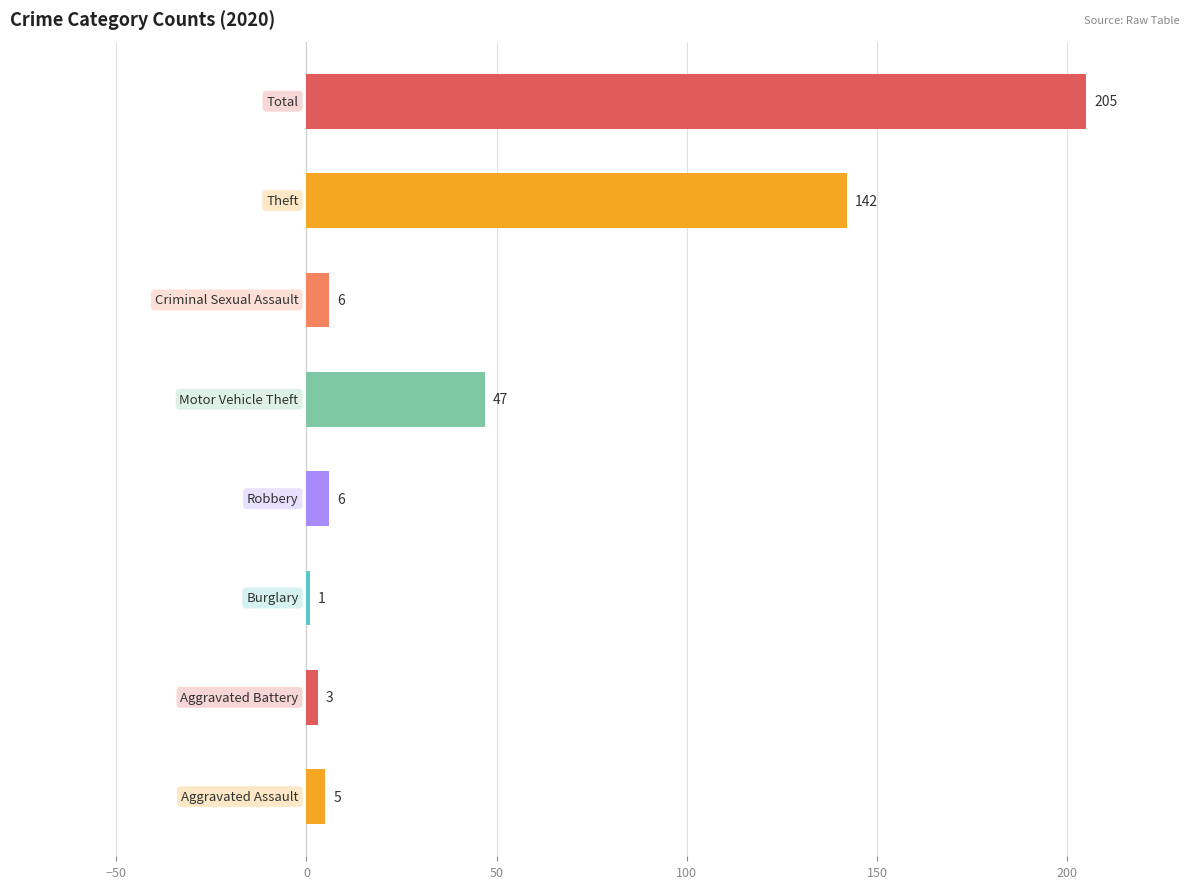

Reading bottom to top, list all the values displayed in this chart.

5	3	1	6	47	6	142	205